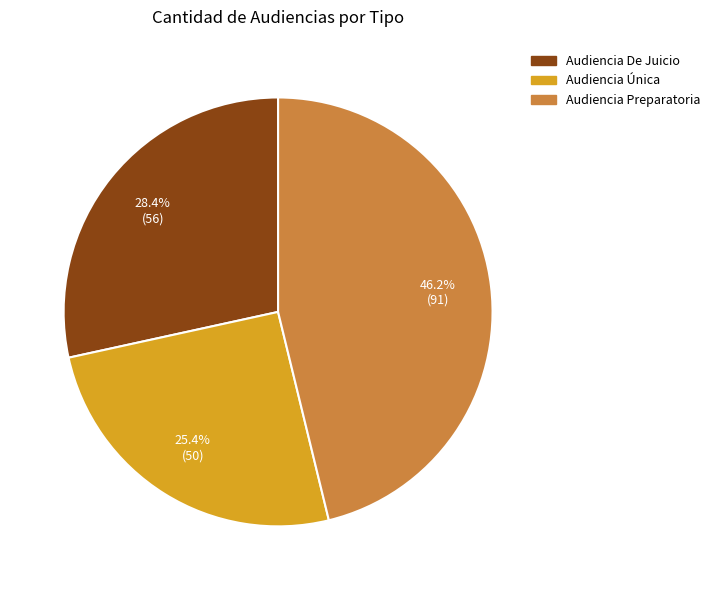

The Audiencia Única slice represents 25% of the pie. True or false?

True